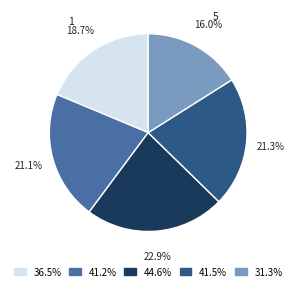

What percentage is NOT represented by 3?

77.1%